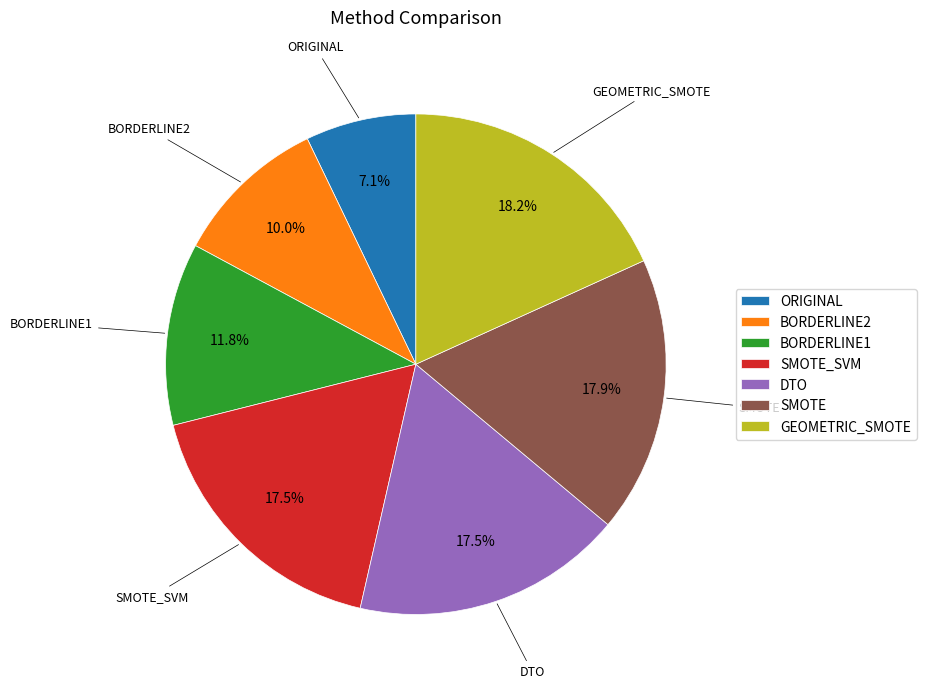

Between ORIGINAL and SMOTE_SVM, which is larger?

SMOTE_SVM